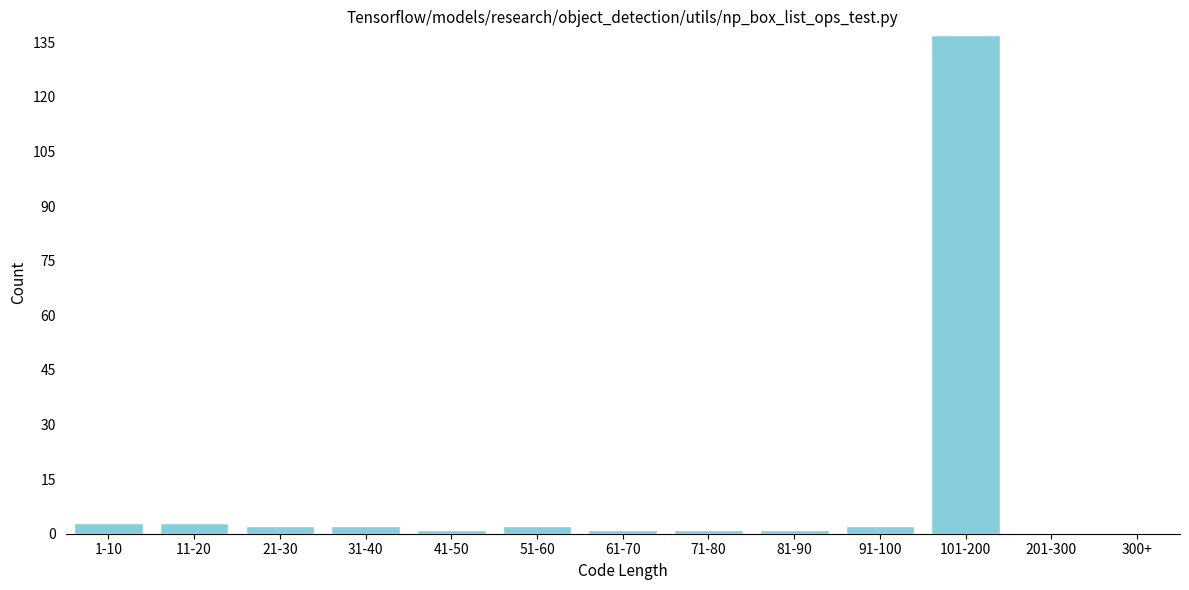

Reading right to left, list all the values displayed in this chart.

300+=0	201-300=0	101-200=137	91-100=2	81-90=1	71-80=1	61-70=1	51-60=2	41-50=1	31-40=2	21-30=2	11-20=3	1-10=3